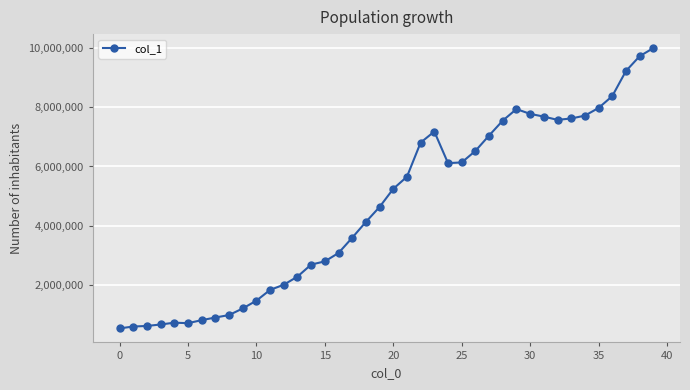

What is the greatest value displayed?

9981073.9